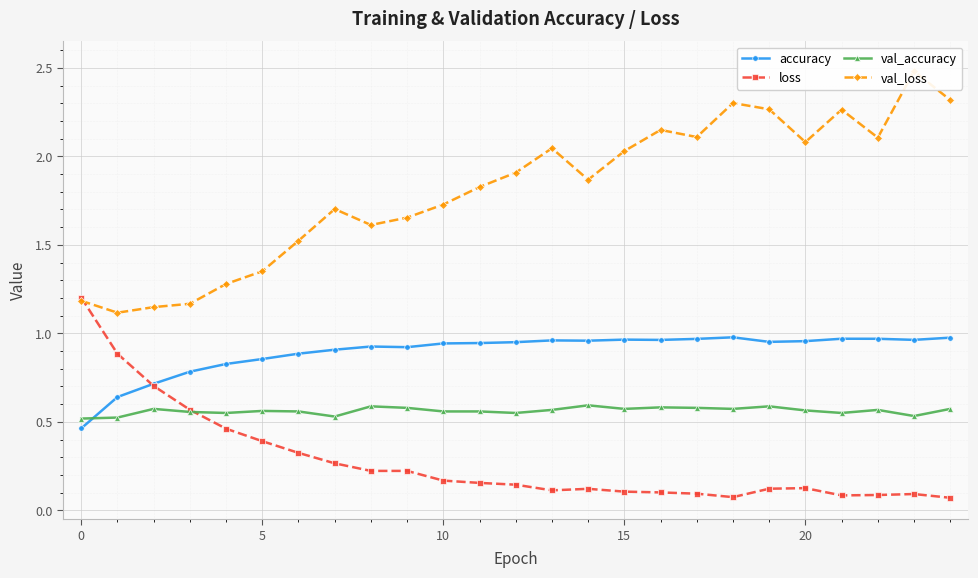

How many distinct data groups are displayed?

4